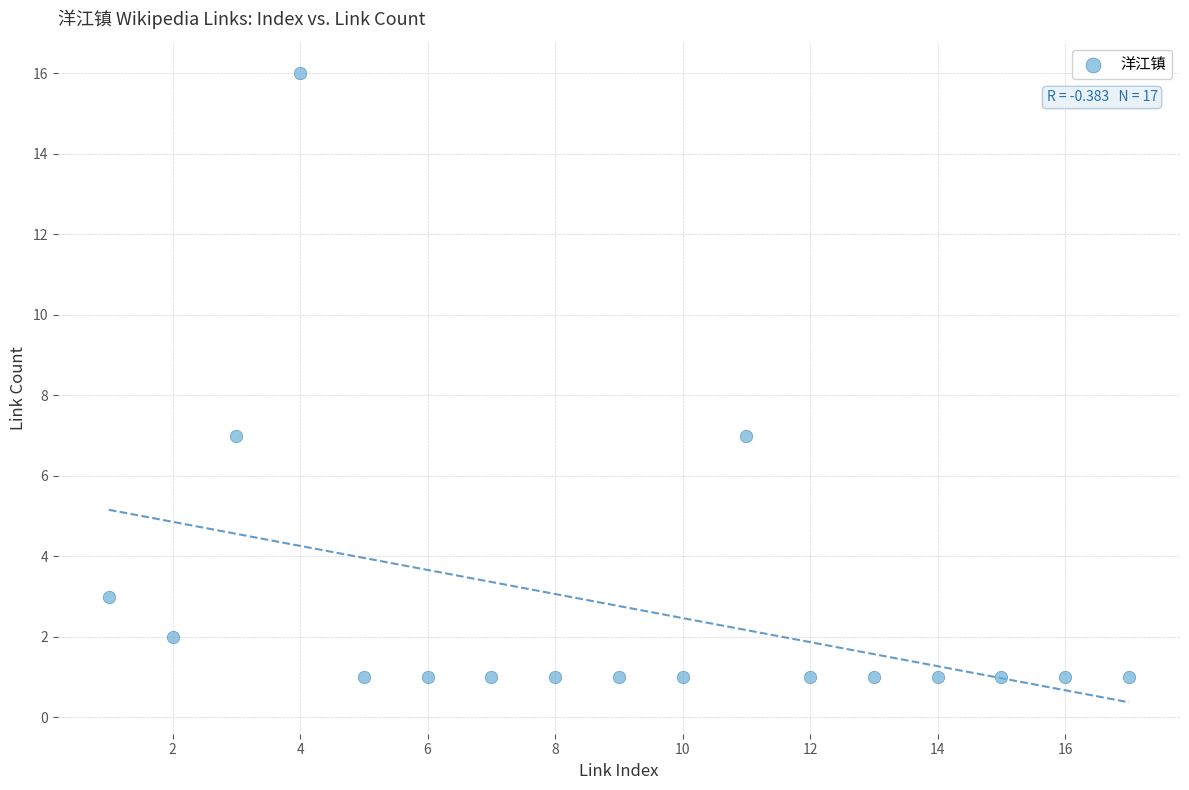

What is the range of Y values (max minus min)?

15